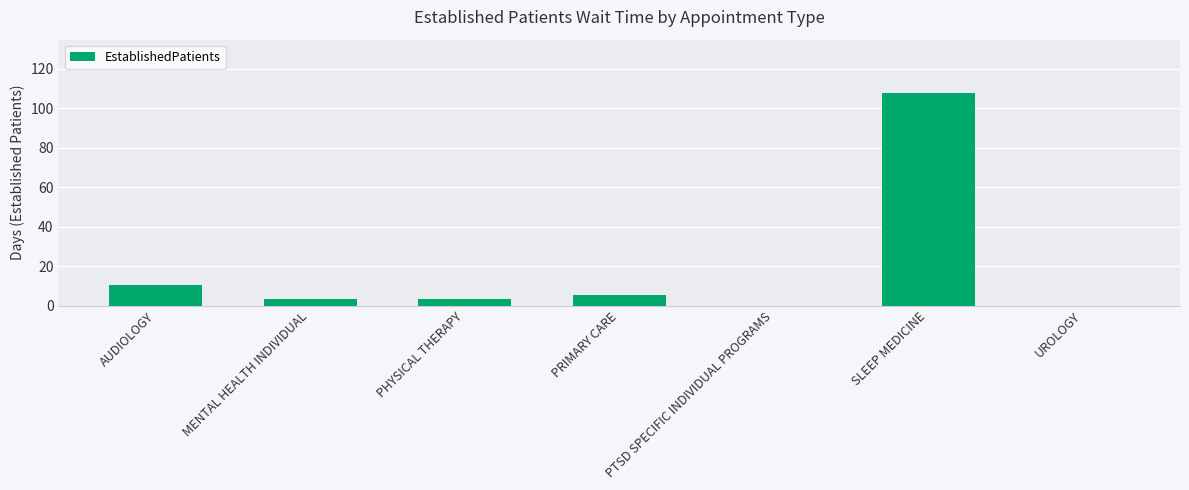

At which category does the chart reach its peak across all series?

SLEEP MEDICINE